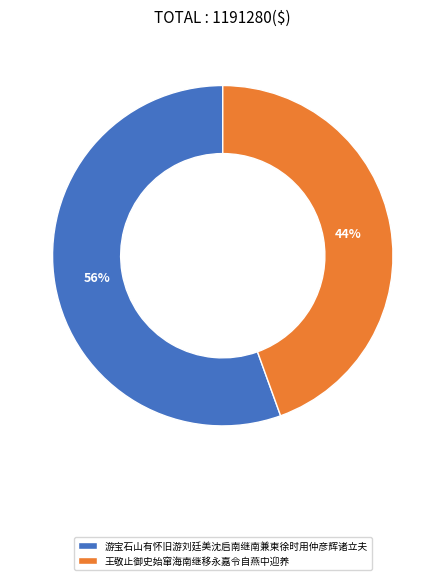

Count the number of slices in the pie.

2